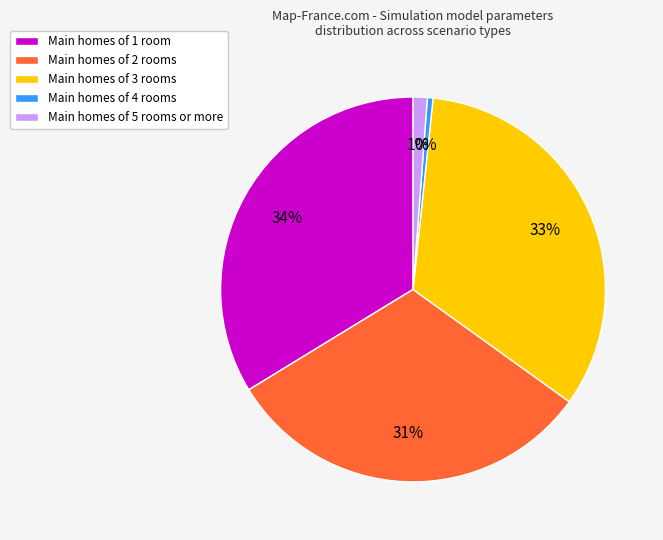

Is there any slice that represents more than half of the pie?

No